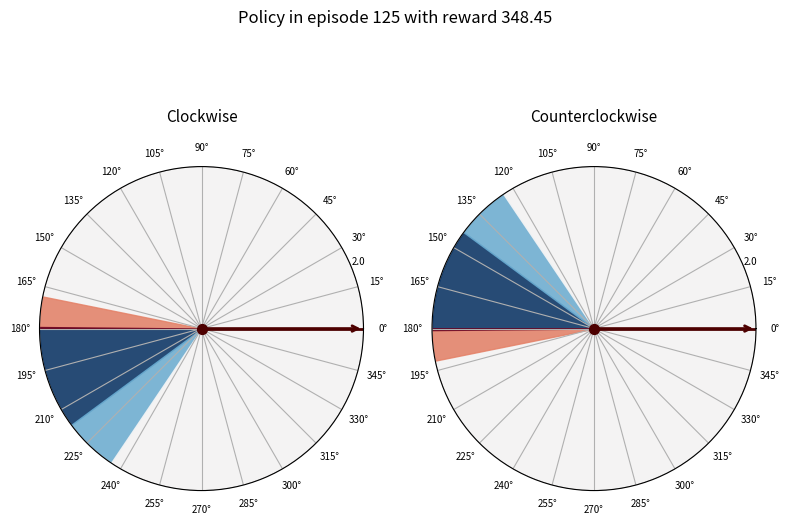

Does any single category account for the majority?

No